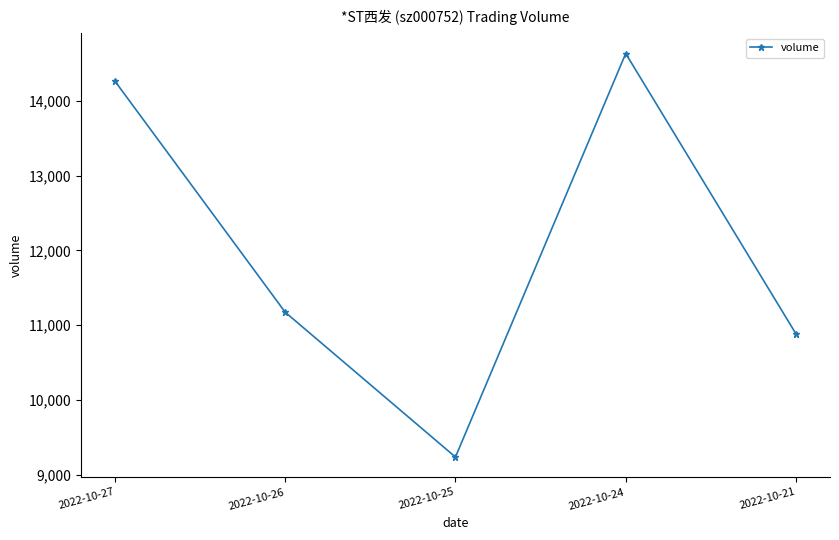

What is the sum of the values at 2022-10-21 and 2022-10-25?

20119